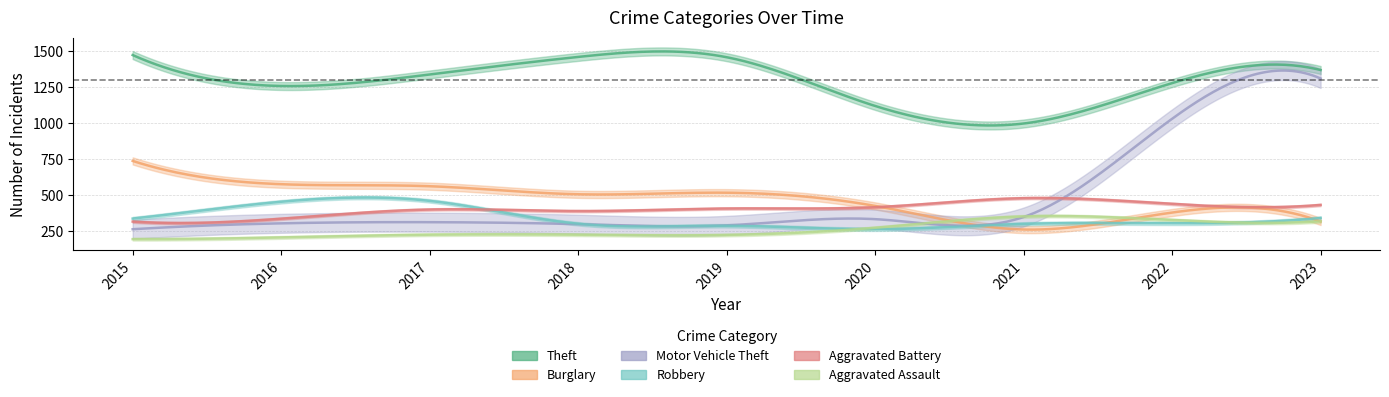

Reading left to right, list all the values displayed in this chart.

Theft: 2015=1474	2016=1259	2017=1339	2018=1461	2019=1459	2020=1120	2021=998	2022=1279	2023=1370
Burglary: 2015=738	2016=576	2017=562	2018=506	2019=517	2020=425	2021=261	2022=379	2023=317
Motor Vehicle Theft: 2015=263	2016=304	2017=312	2018=298	2019=290	2020=333	2021=348	2022=1031	2023=1311
Robbery: 2015=337	2016=454	2017=460	2018=301	2019=287	2020=263	2021=300	2022=304	2023=341
Aggravated Battery: 2015=316	2016=336	2017=400	2018=389	2019=407	2020=416	2021=479	2022=439	2023=432
Aggravated Assault: 2015=194	2016=206	2017=225	2018=225	2019=223	2020=273	2021=352	2022=327	2023=318